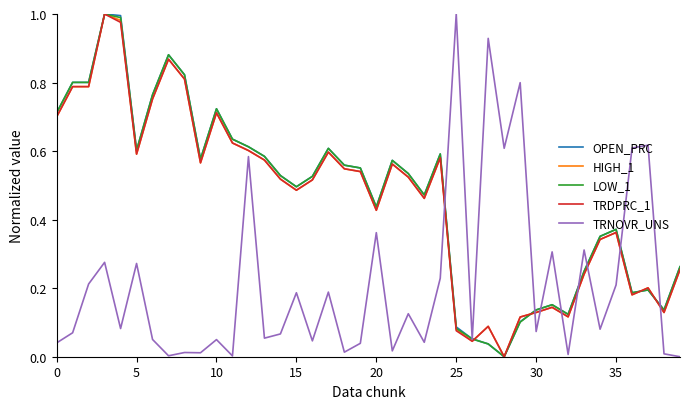

After their last crossing, which series has the higher values: HIGH_1 or LOW_1?

LOW_1